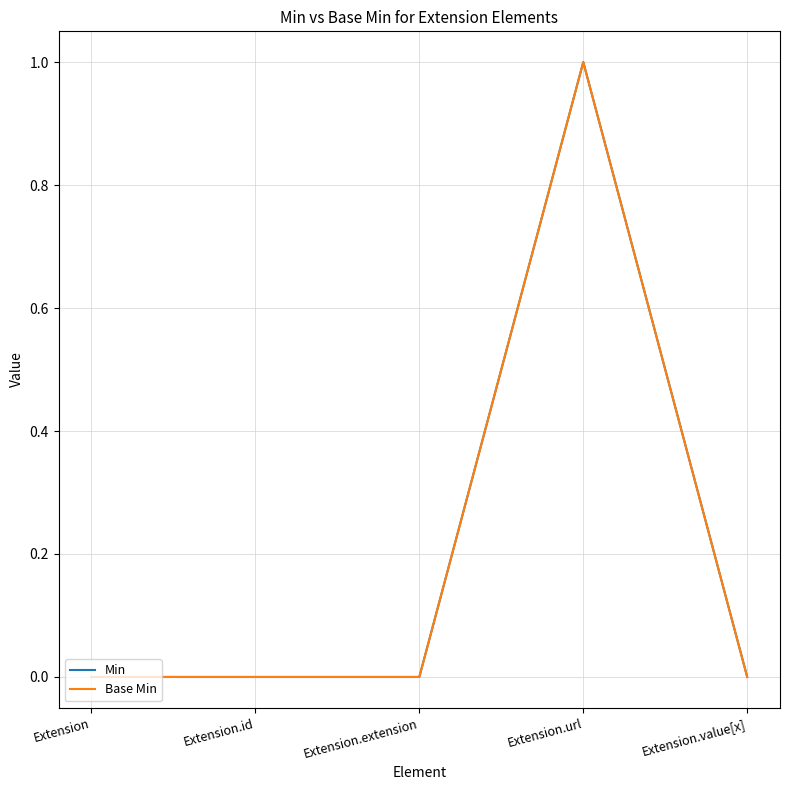

Does the chart display data point markers on the line(s)?

No